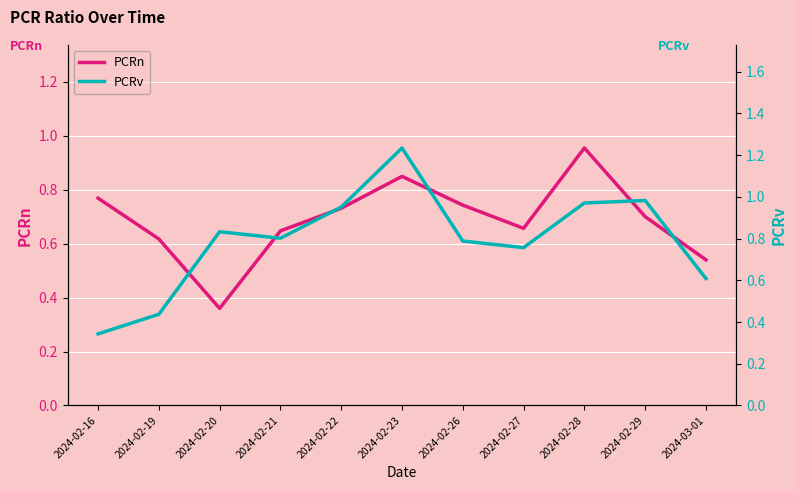

At which category does PCRv reach its first local peak?

2024-02-20